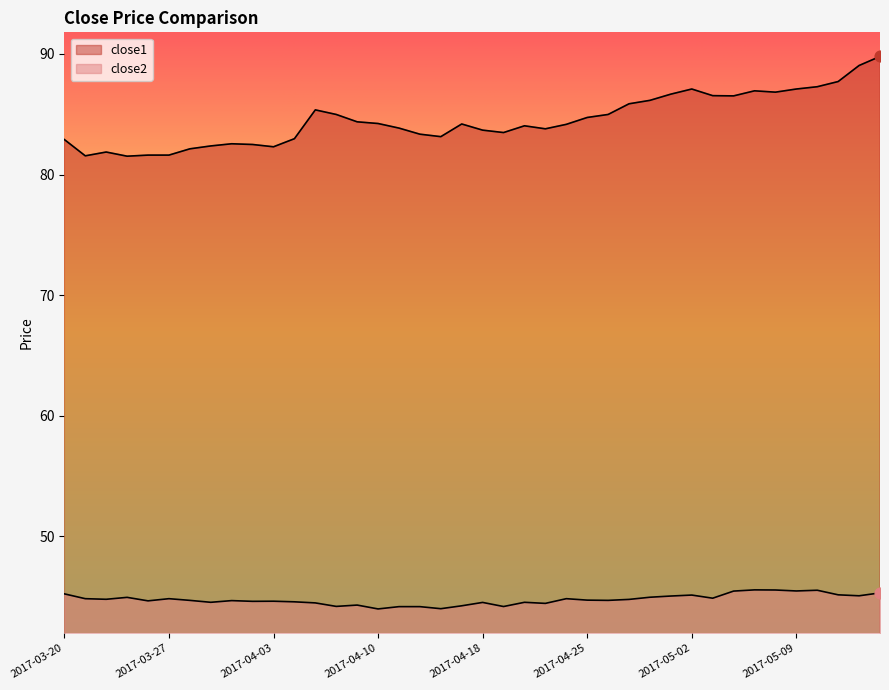

Is the value of close1 at 2017-03-27 greater than the value of close2 at 2017-05-08?

Yes